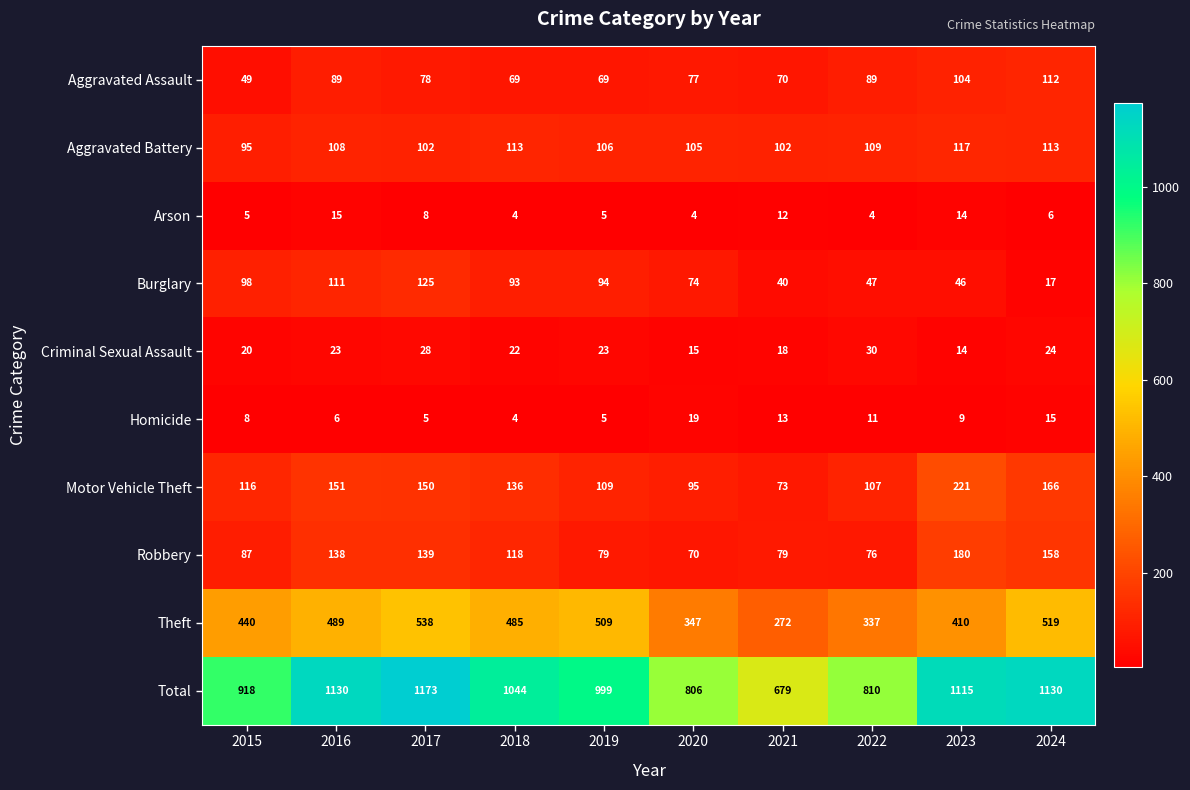

At 2016, list the series in order from largest to smallest.

Total, Theft, Motor Vehicle Theft, Robbery, Burglary, Aggravated Battery, Aggravated Assault, Criminal Sexual Assault, Arson, Homicide